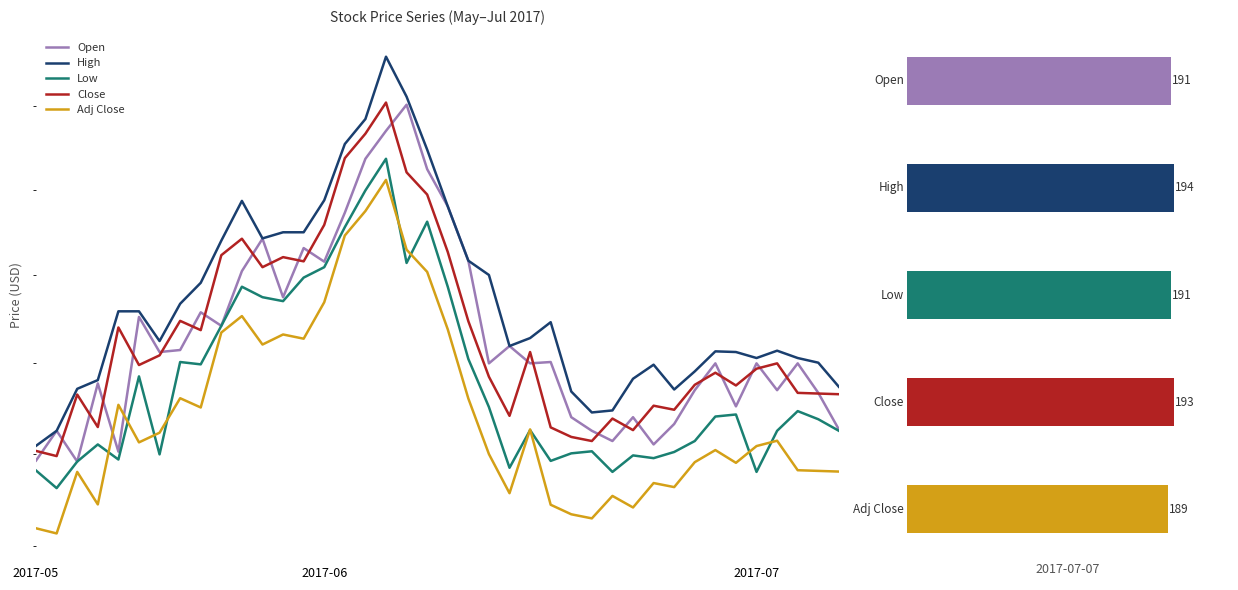

At how many categories does at least one series exceed 194?

32